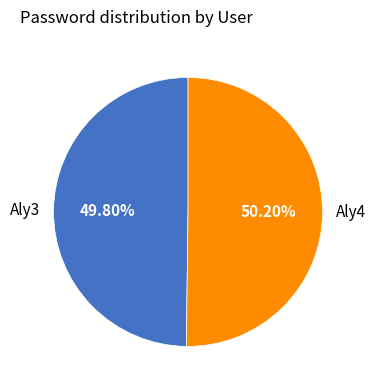

Is there a majority slice in this chart?

Yes